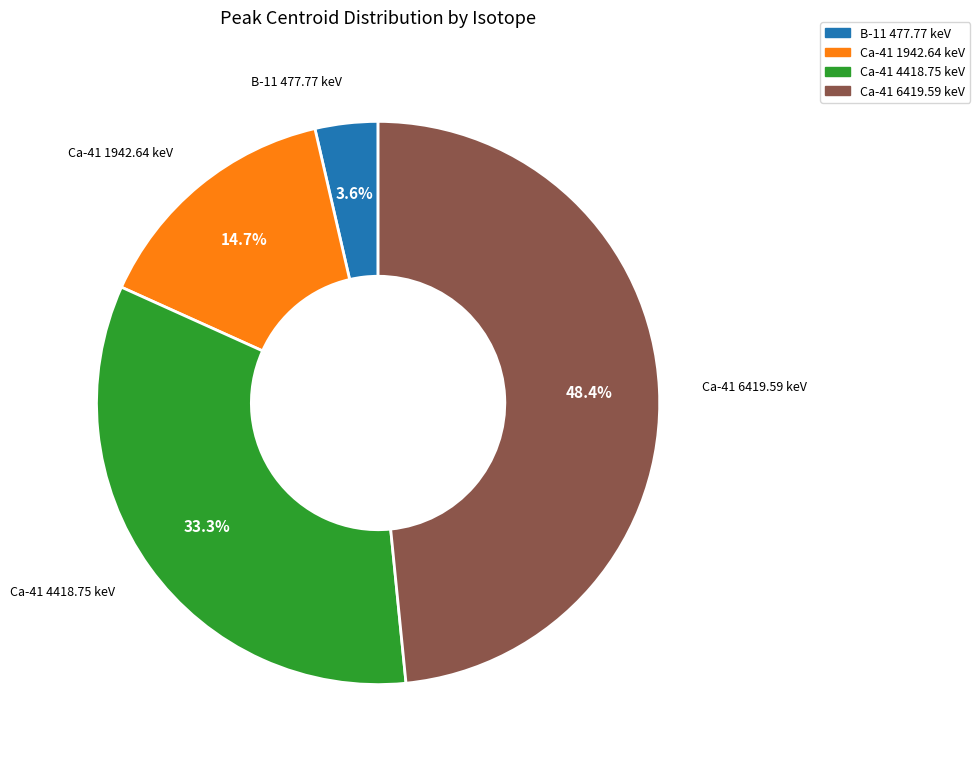

To the nearest percent, what is the difference between the Ca-41 6419.59 keV and Ca-41 4418.75 keV slice percentages?

15%